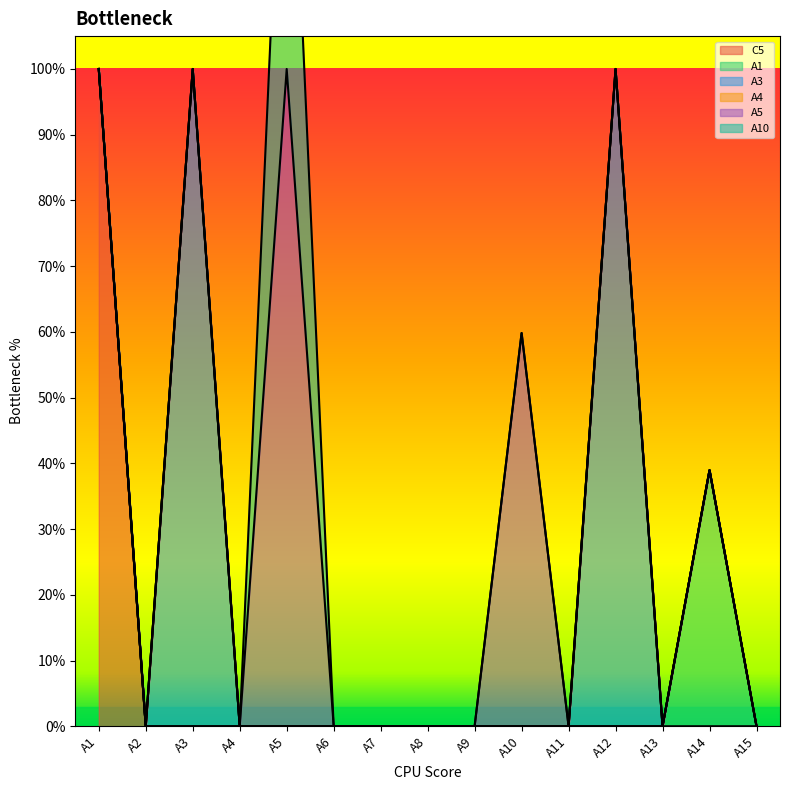

How many A3 values are between 0 and 1?

15